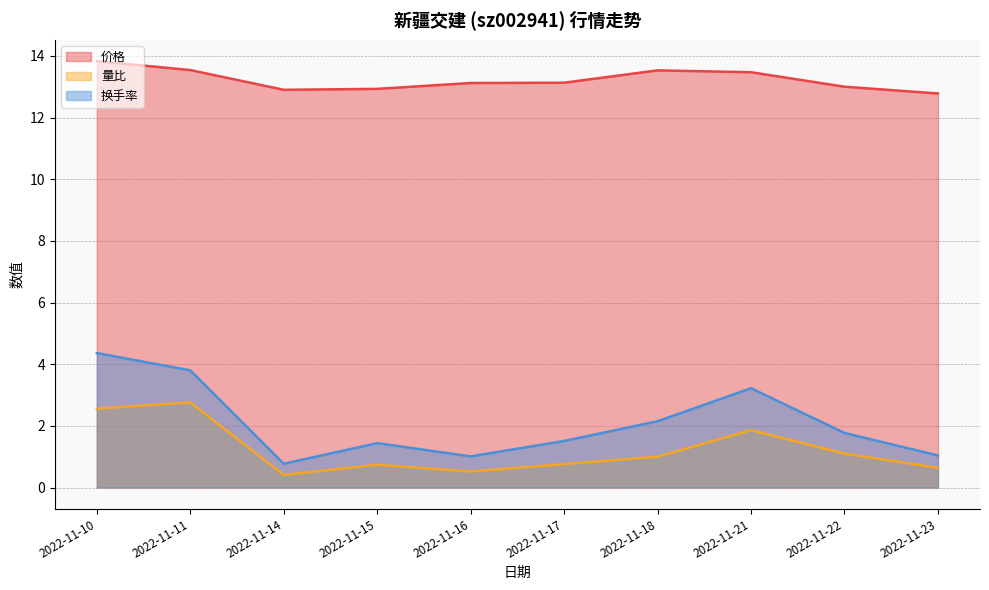

How many lines are shown in the chart?

3